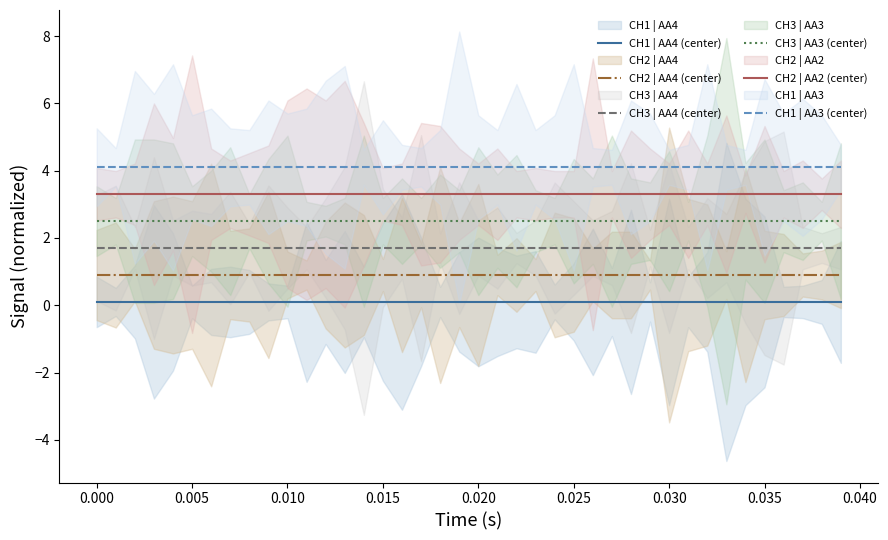

Does the chart have visible grid lines?

No